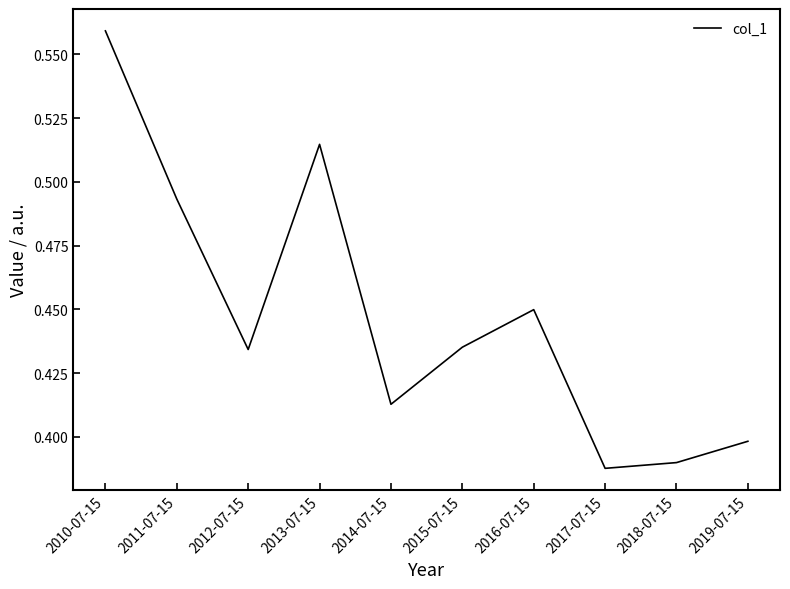

What is the difference between the values at 2016-07-15 and 2018-07-15?

0.1